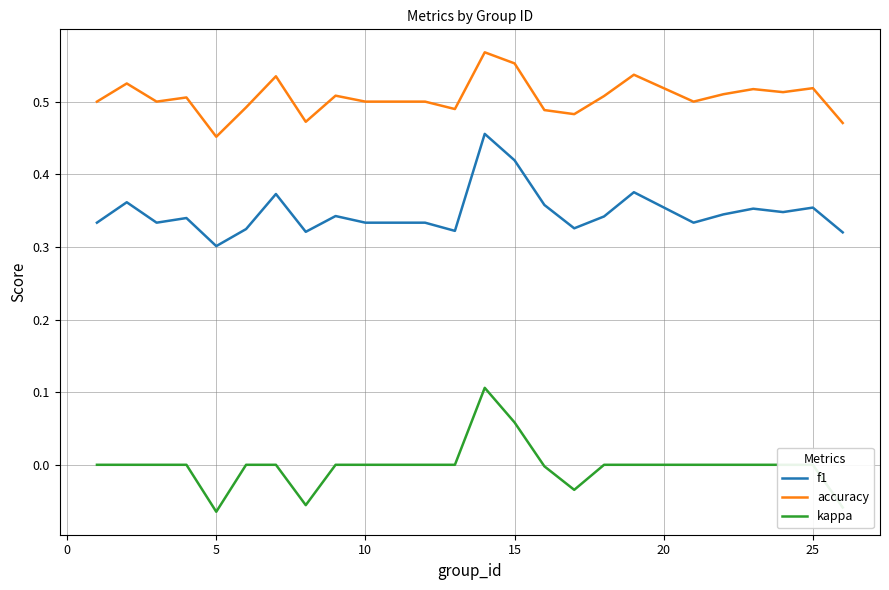

List the series in order of their peak value, highest first.

accuracy, f1, kappa